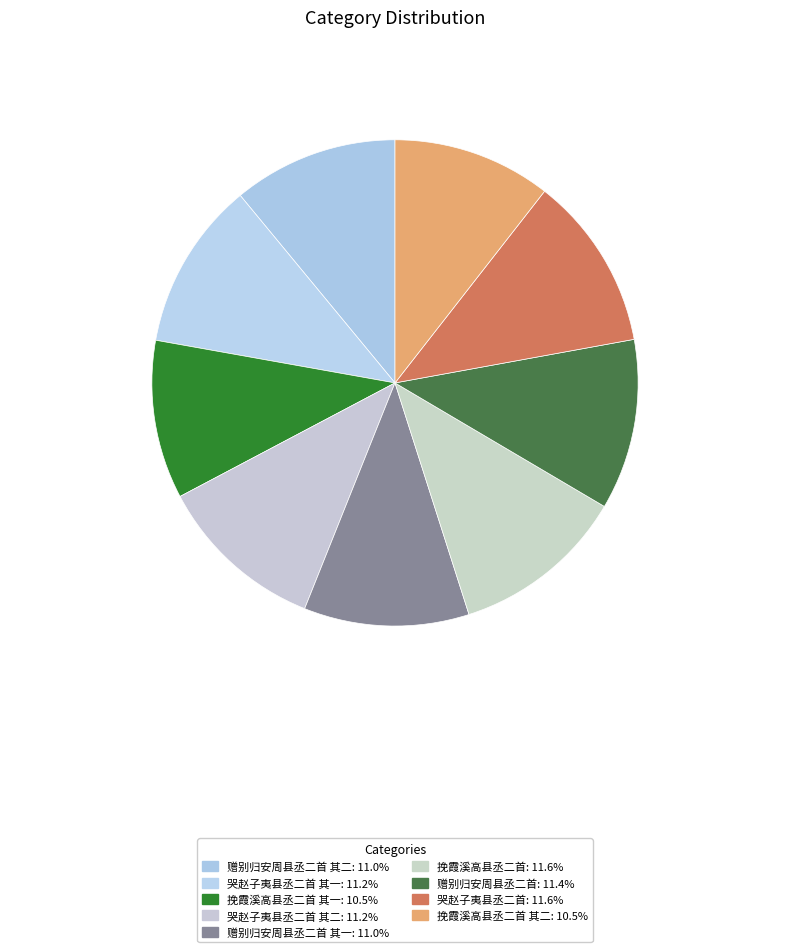

Count the number of slices in the pie.

9